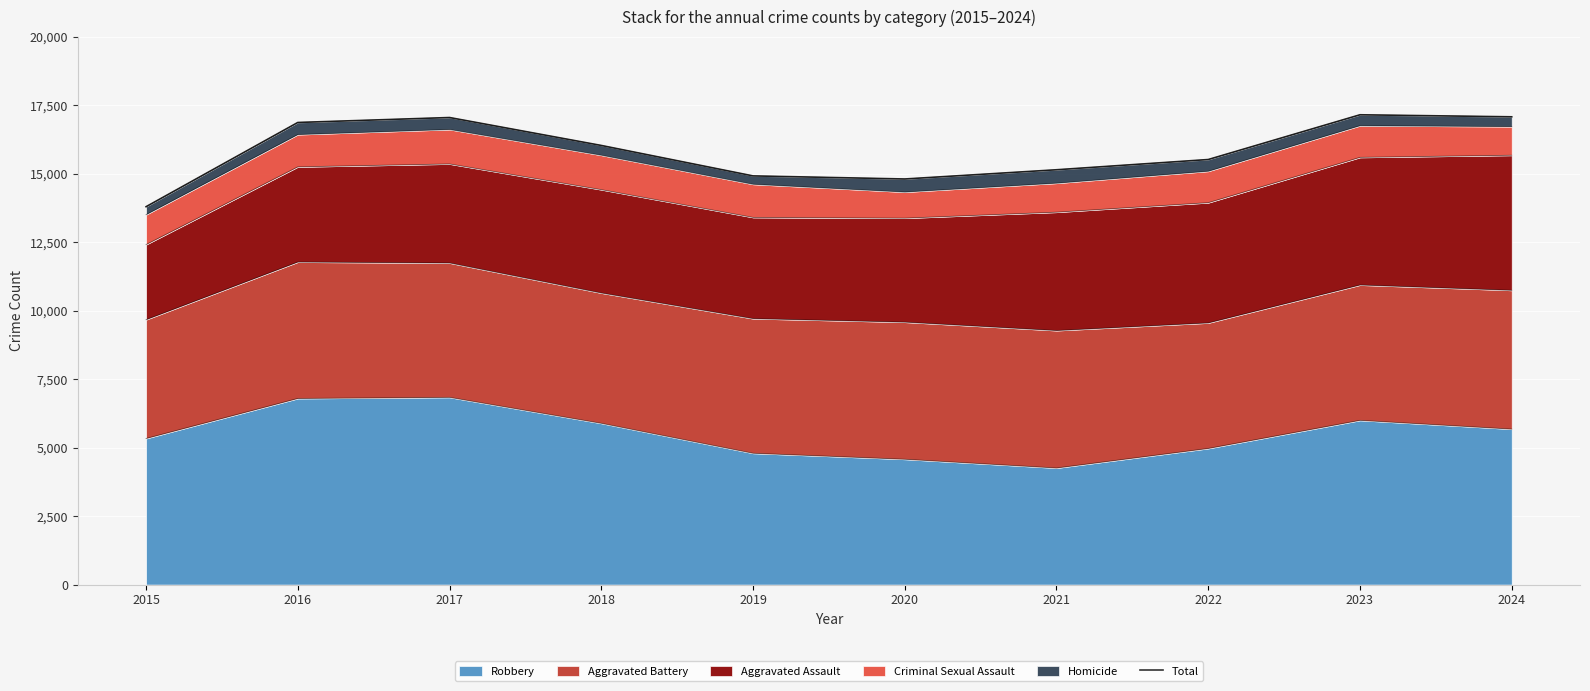

What is the difference between the maximum and minimum values?

3357